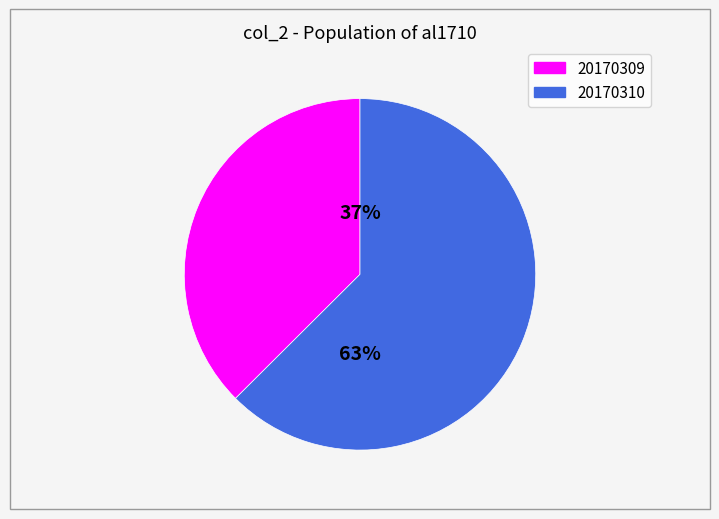

Is there a majority slice in this chart?

Yes